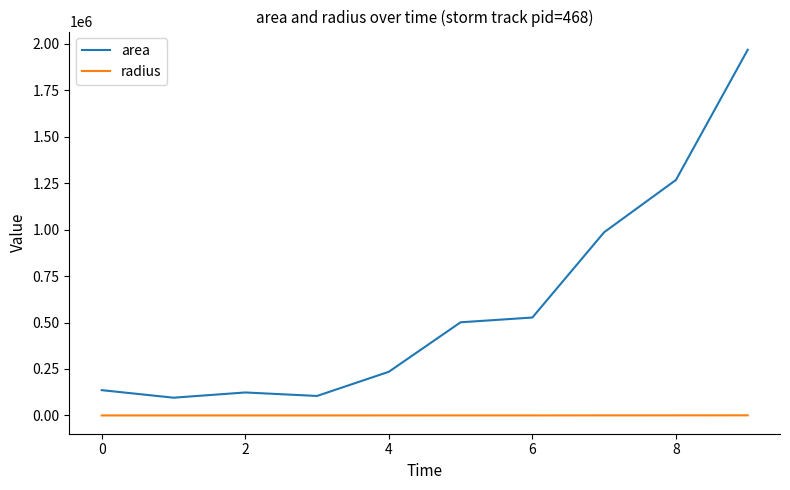

What is the difference between the maximum and minimum values in the area series?

1871250.0